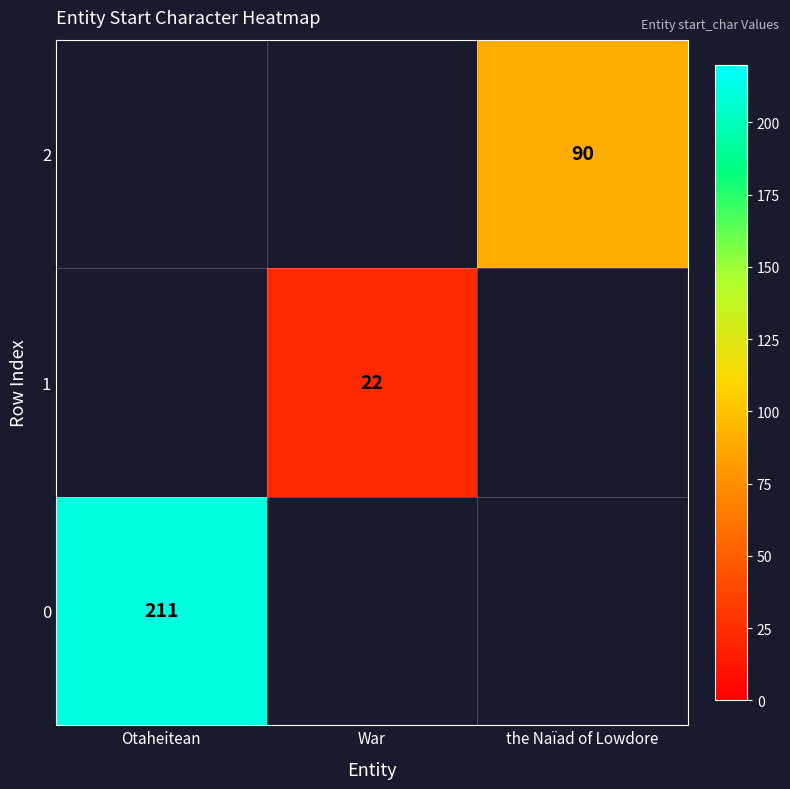

Read the 1 value at War.

22.0